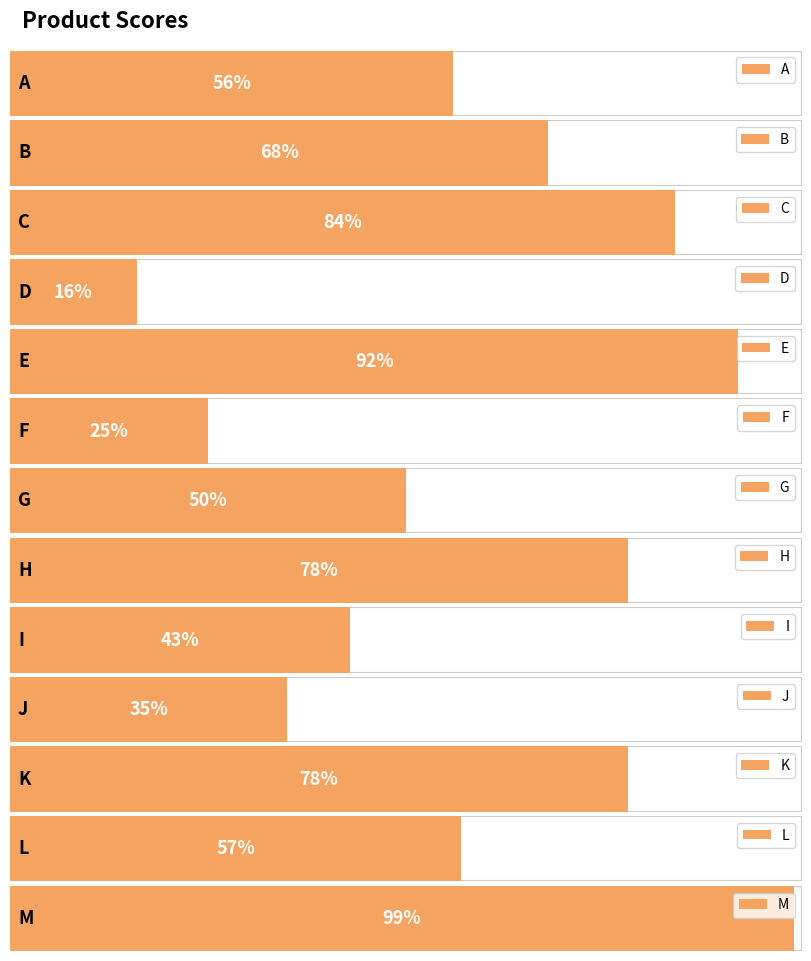

How many bars are there in total?

13